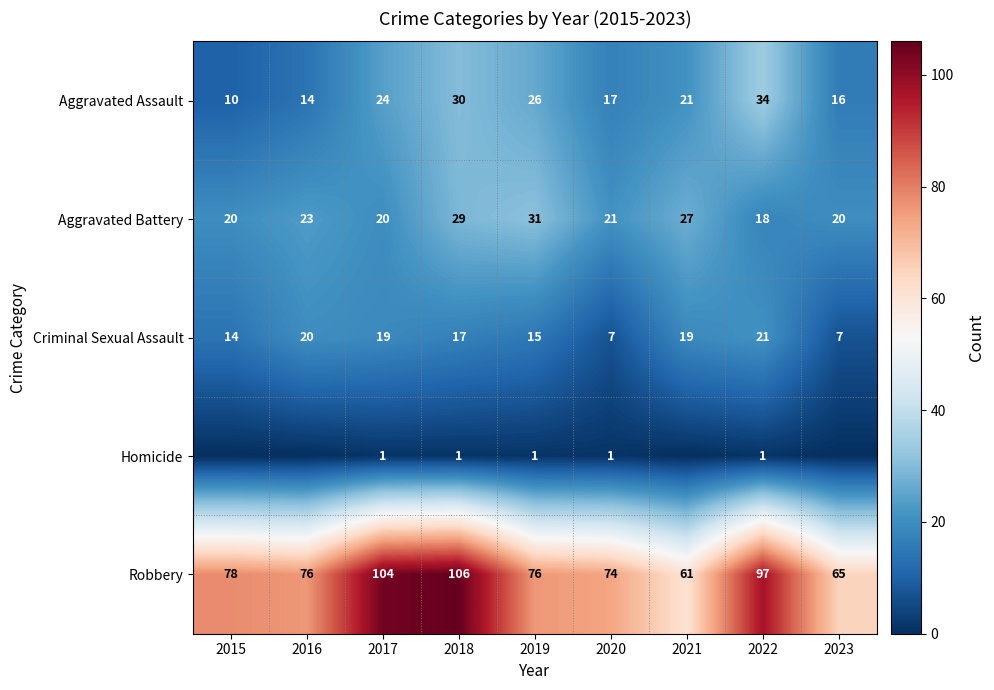

What is the difference between the second highest and minimum values in the Aggravated Assault series?

20